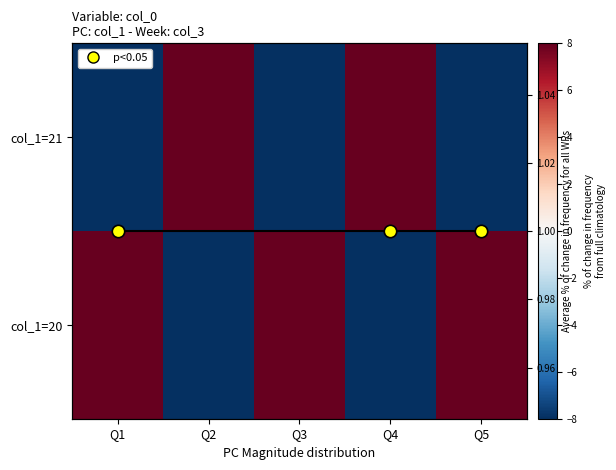

True or false: Average frequency has a value of 2 at Q2.

False